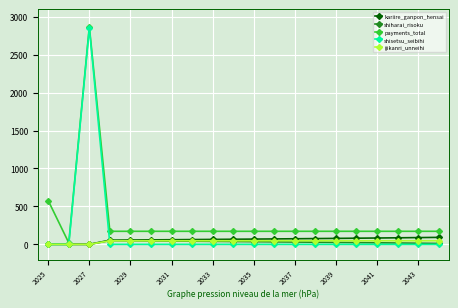

Which series has the largest total across all categories?

payments_total